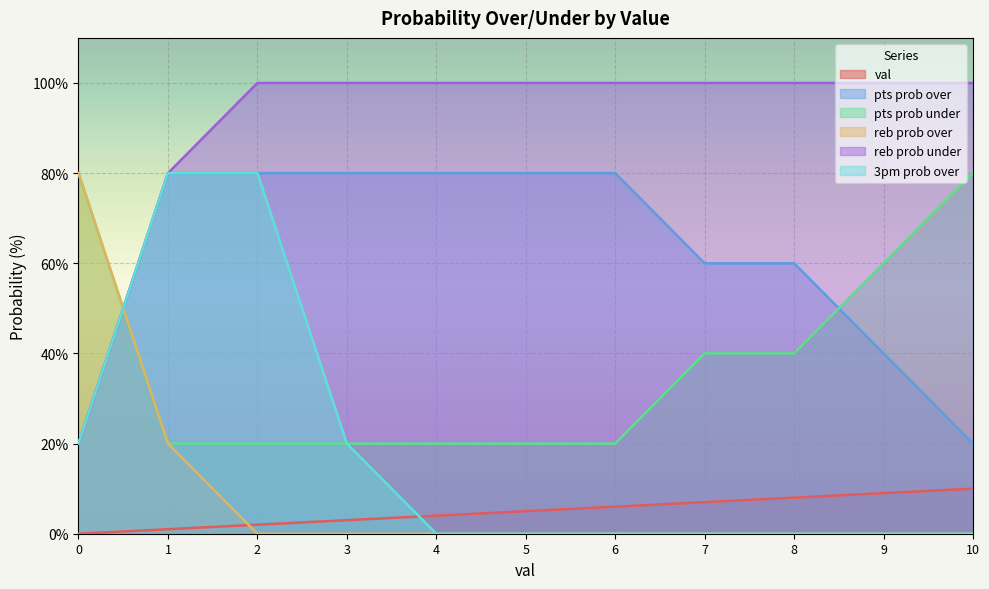

Where do 3pm prob over and pts prob under first cross each other?

0 and 1